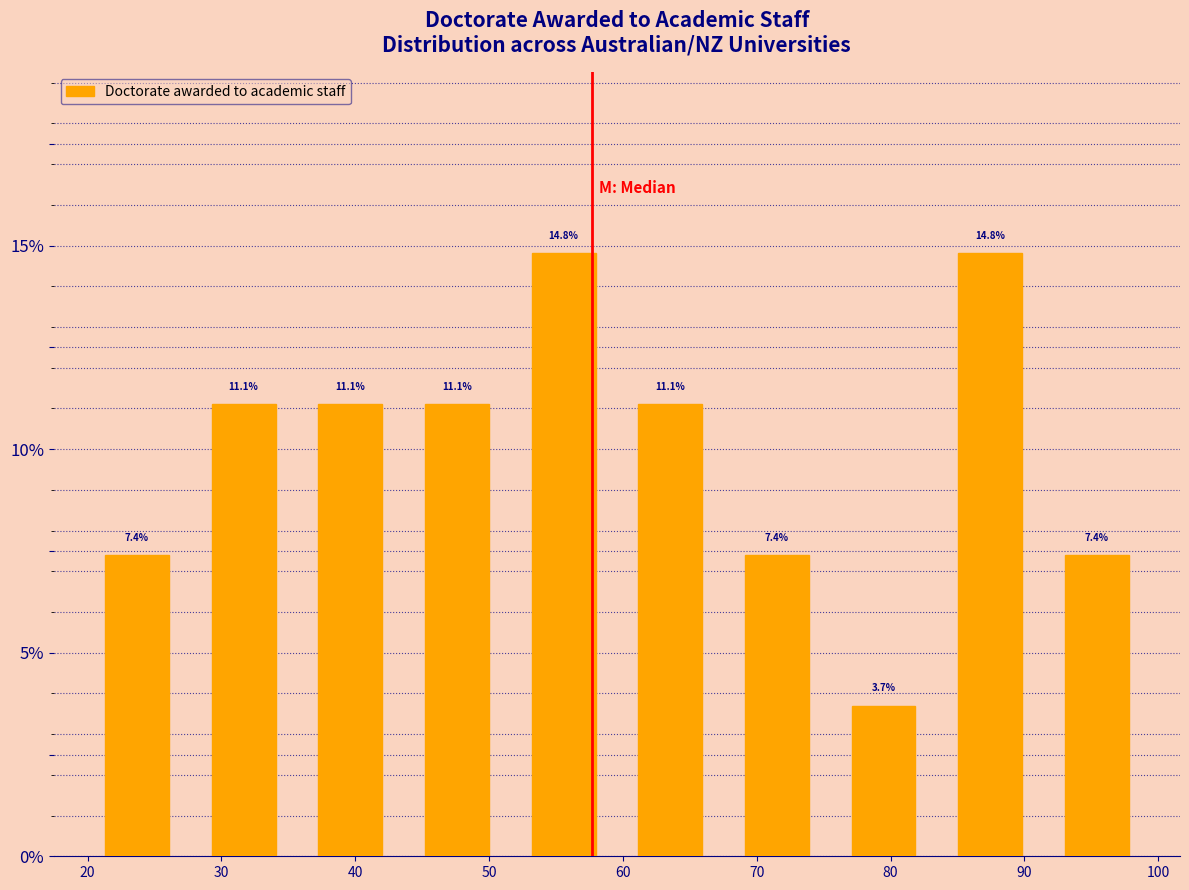

What is the height of the bar covering 83 to 91 on the x-axis? The bar edges are not printed on the chart, so give them approximately, as read against the axis.

14.8